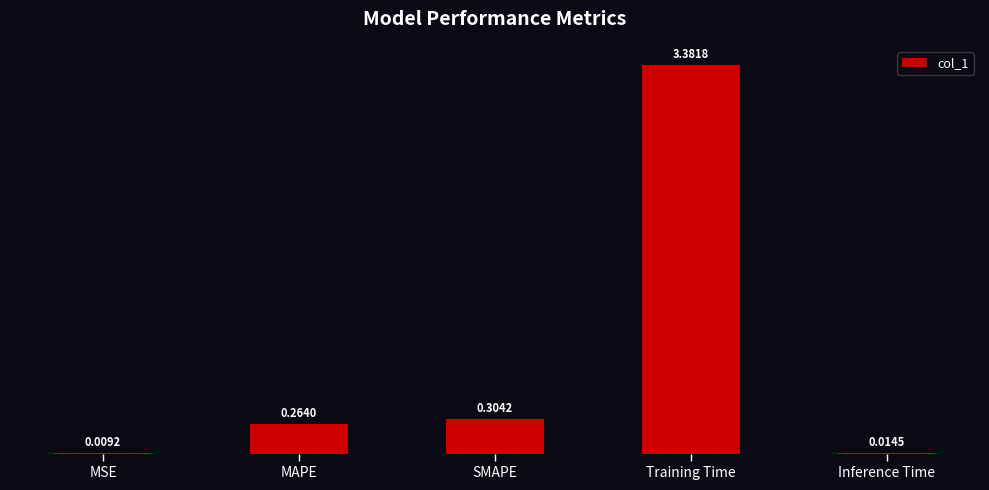

Are the bars grouped side by side (vs. stacked)?

No